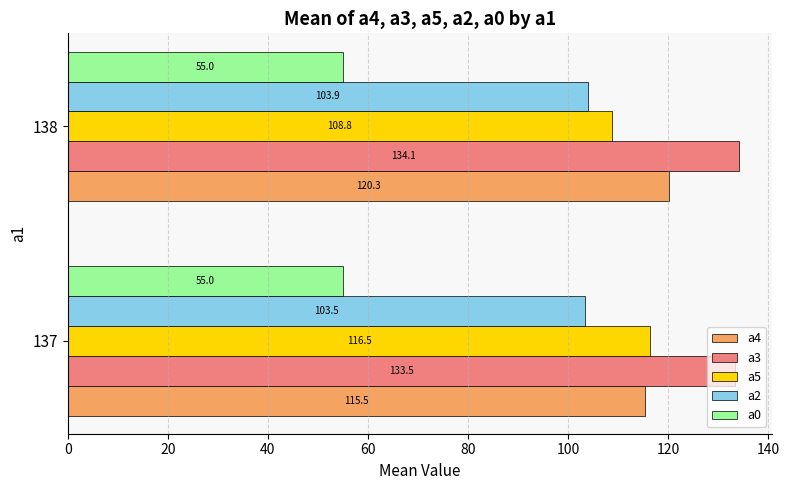

True or false: a4 has a value of 115.5 at 137.

True